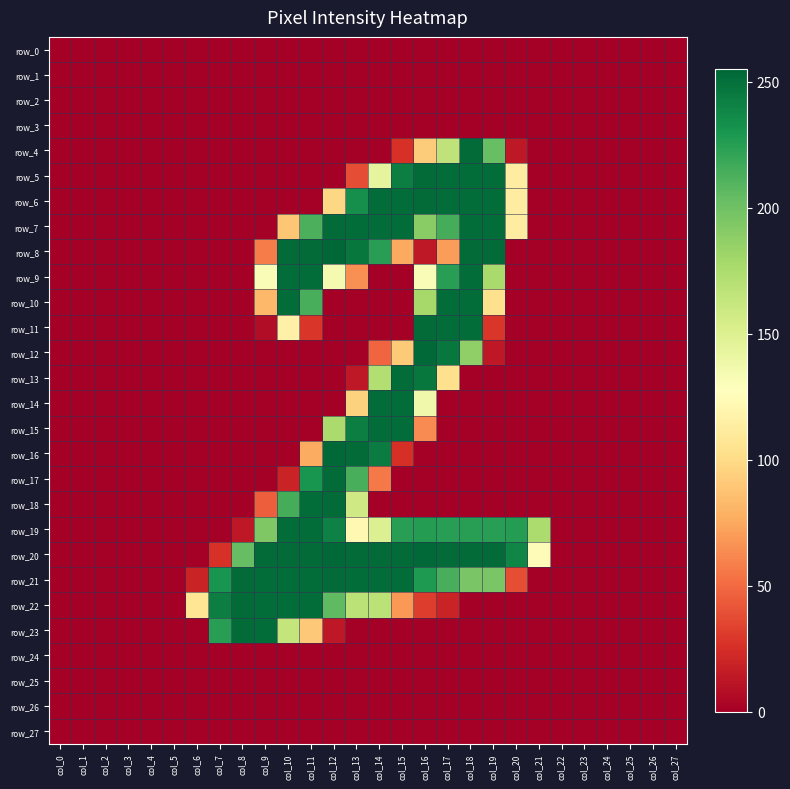

How many categories are shown in the chart?

28